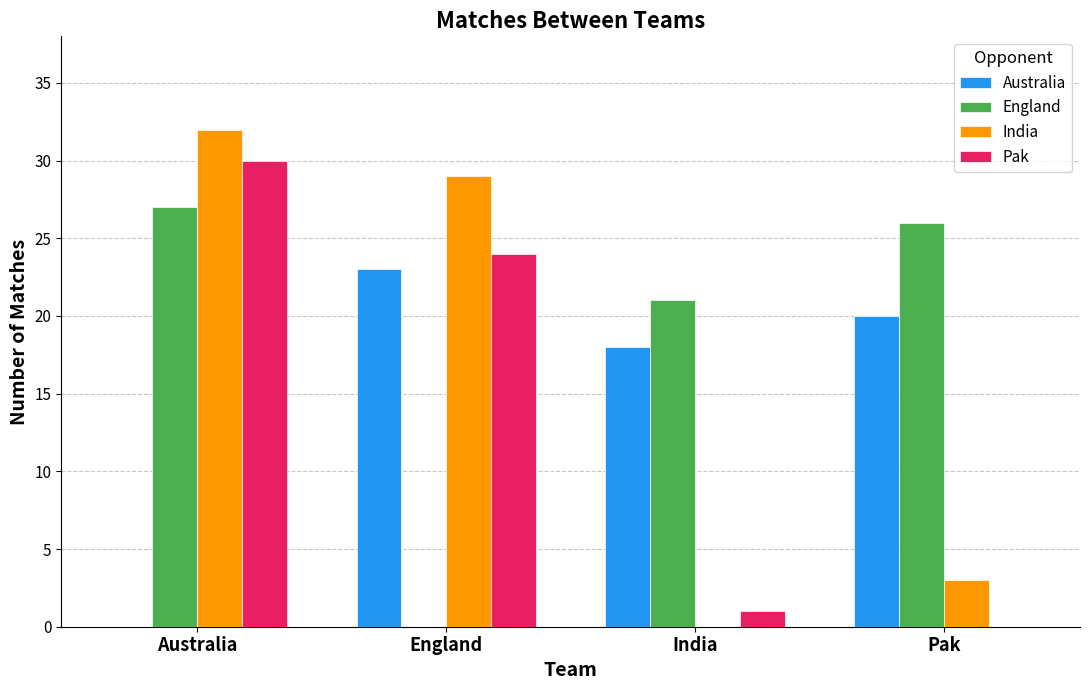

Reading left to right, list all the values displayed in this chart.

Australia: Australia=0	England=23	India=18	Pak=20
England: Australia=27	England=0	India=21	Pak=26
India: Australia=32	England=29	India=0	Pak=3
Pak: Australia=30	England=24	India=1	Pak=0